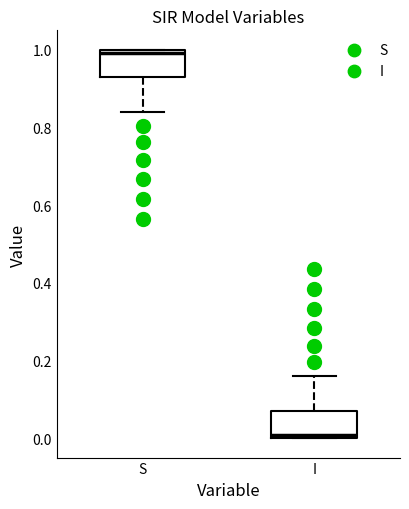

Where does the upper whisker of the box for I end on the y-axis? The values are not printed on the chart, so give them approximately, as read against the axis.

0.16